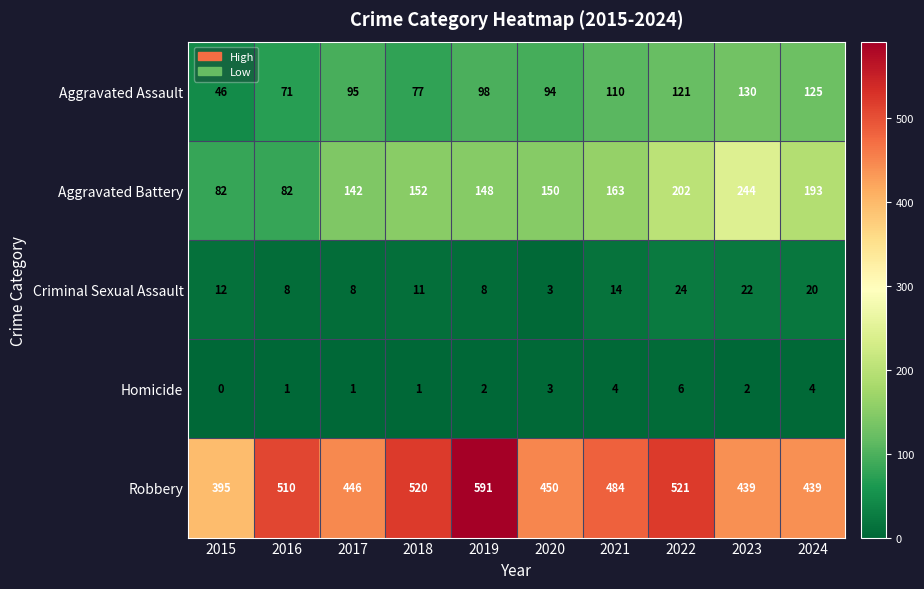

What is the minimum value for Criminal Sexual Assault?

3